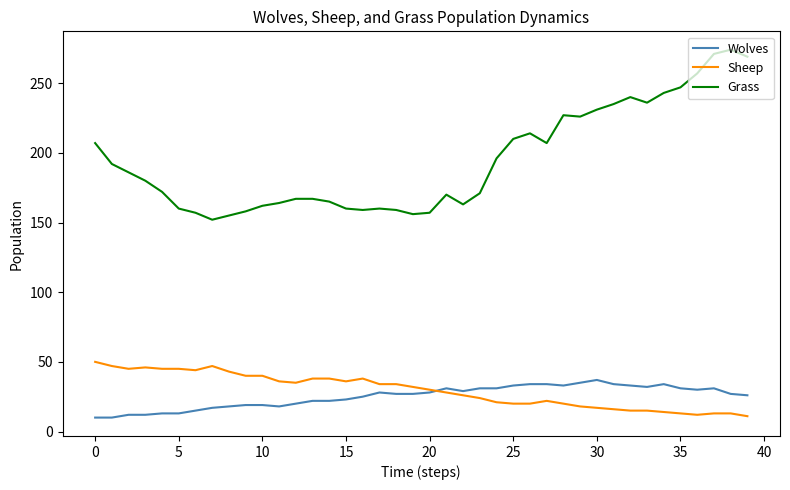

Which series has the largest range (max minus min)?

Grass